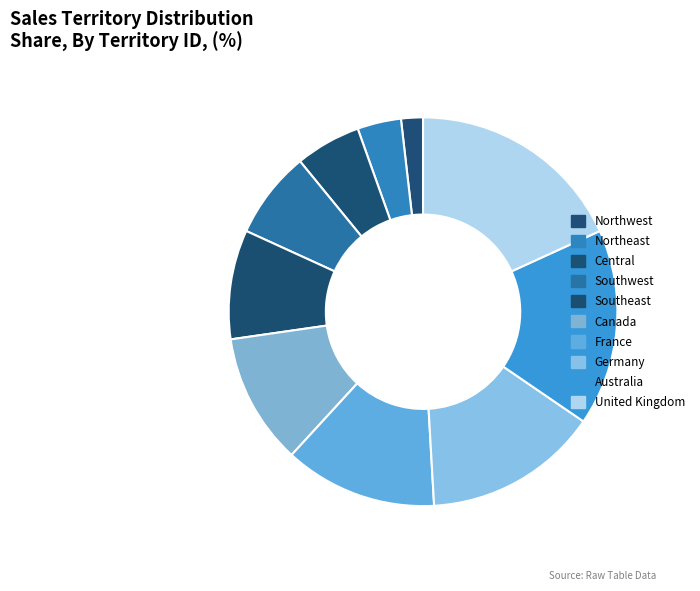

How many slices are in this pie chart?

10